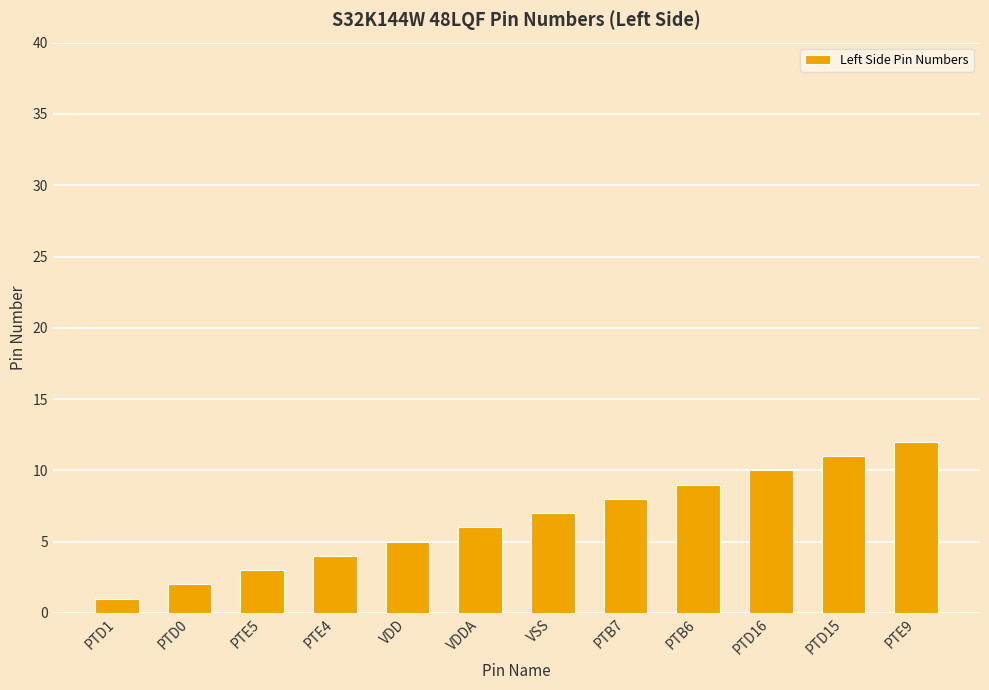

What is the difference between the maximum and second lowest values?

10